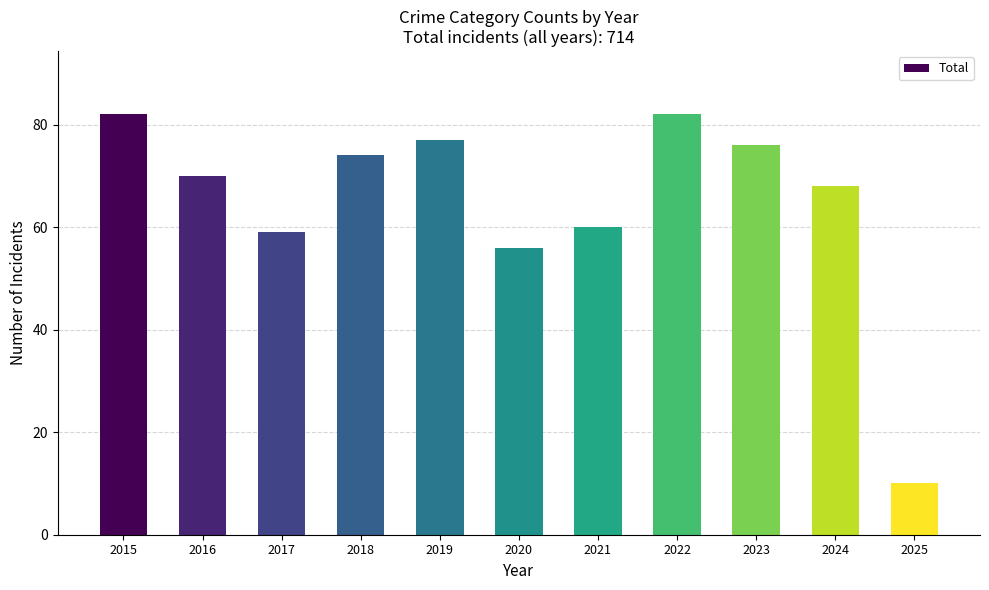

Does the chart contain any negative values?

No